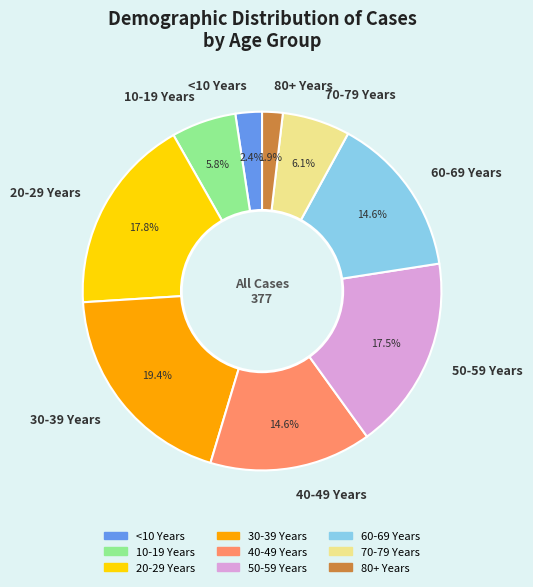

The 40-49 Years slice represents 2% of the pie. True or false?

False